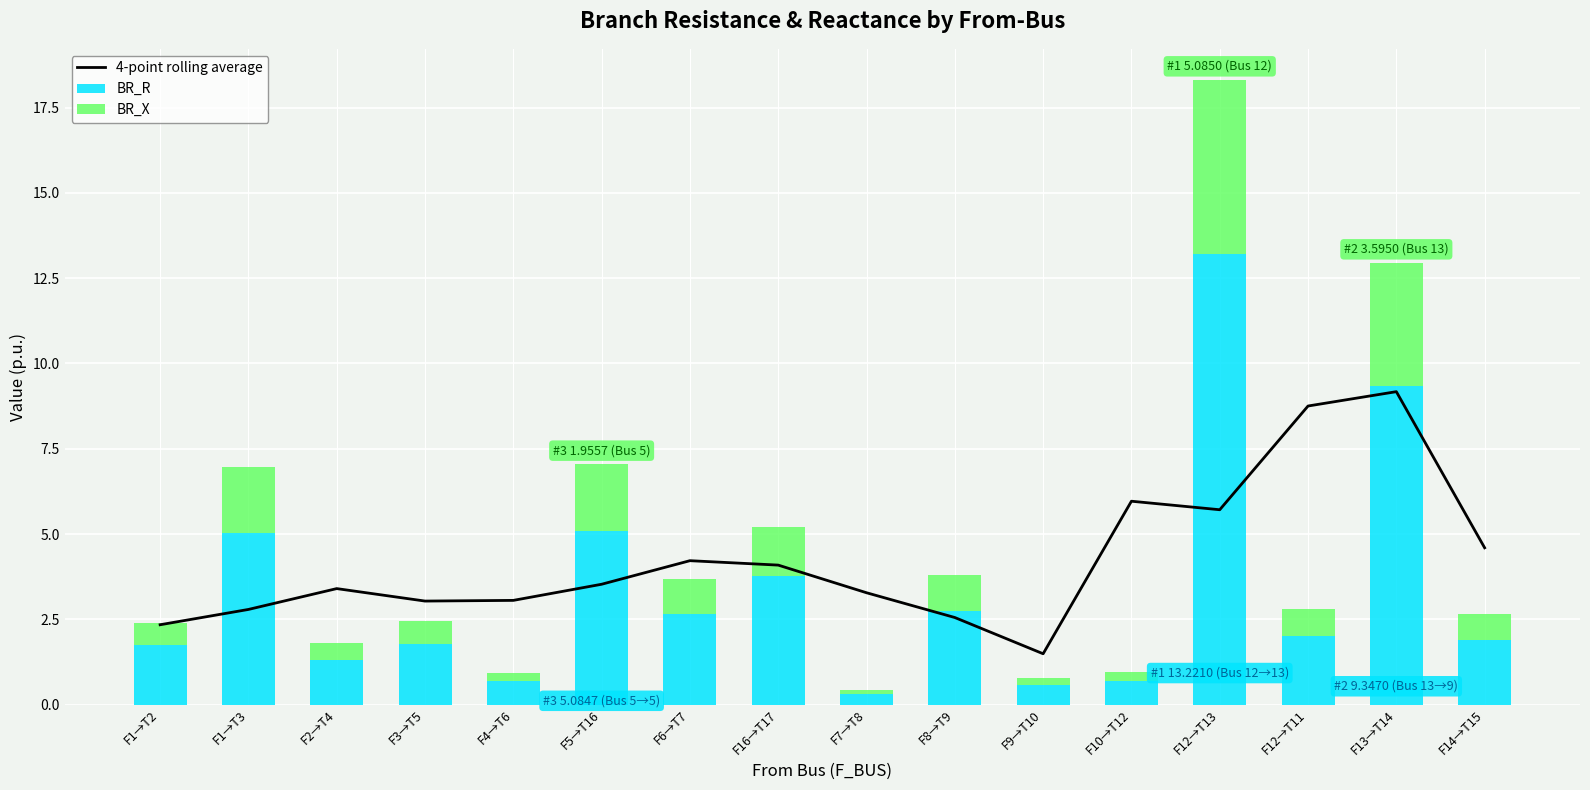

What is the sum of all BR_X values?

20.3